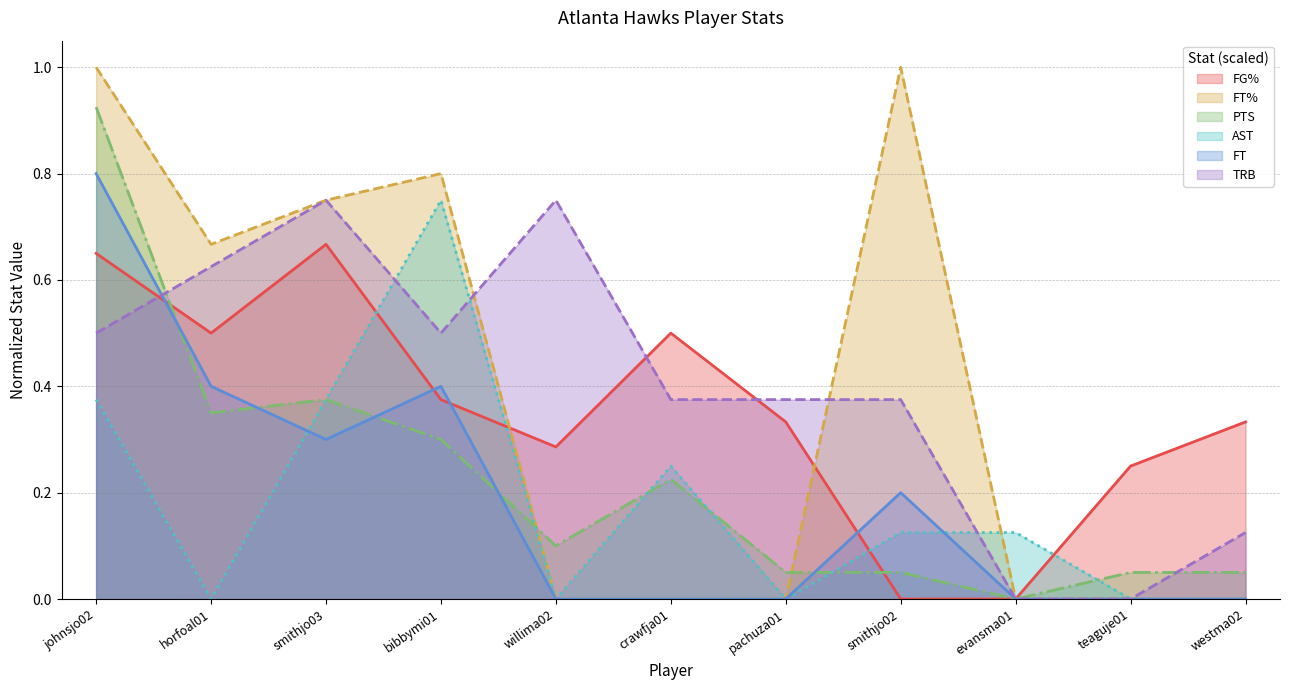

At which category is the sum across all series the highest?

johnsjo02